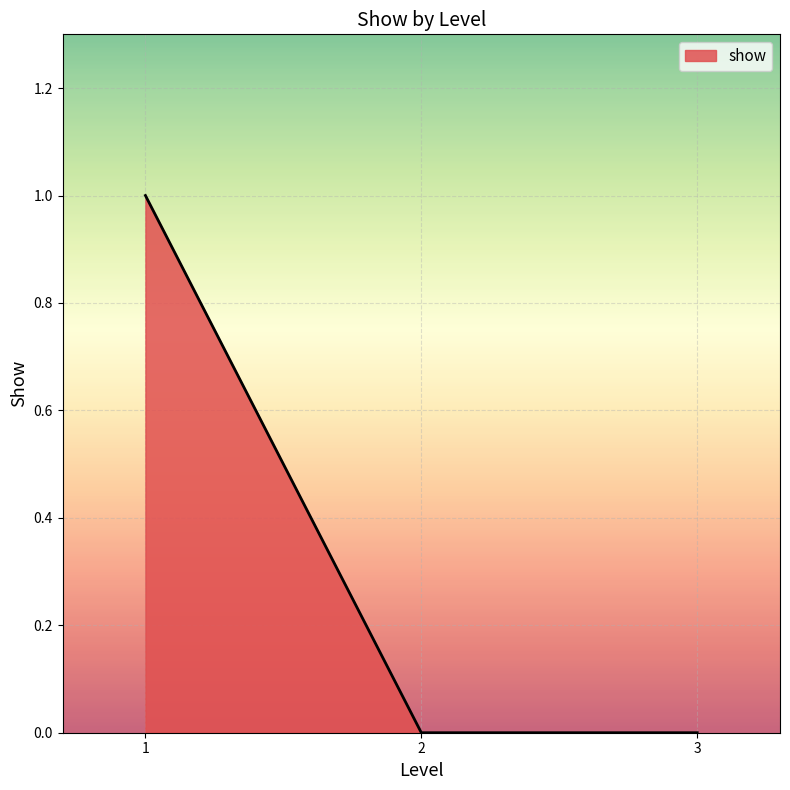

What is the change in value from 1 to 2?

-1